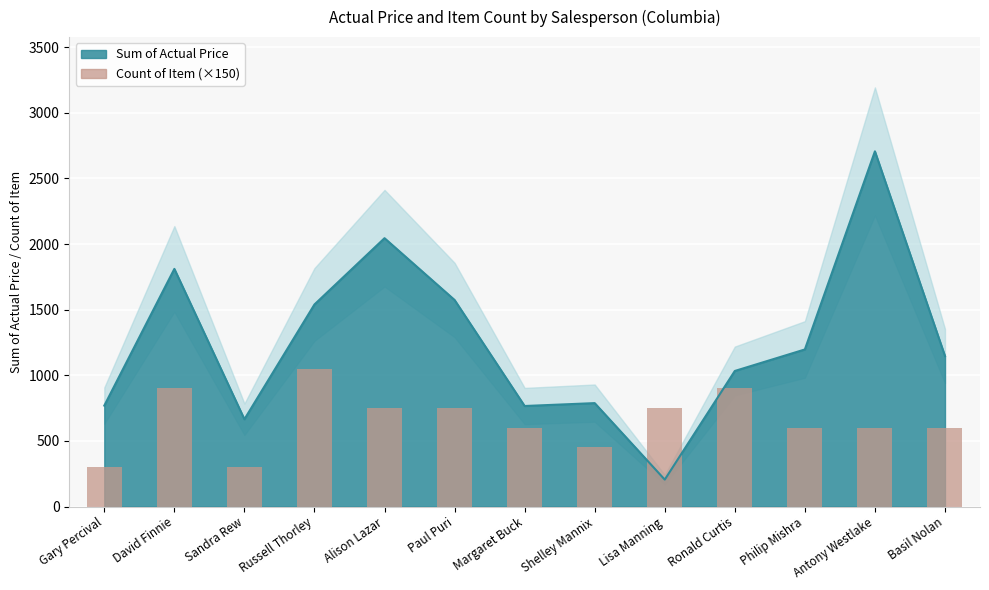

What is the label of the 1st bar from the right?

Basil Nolan